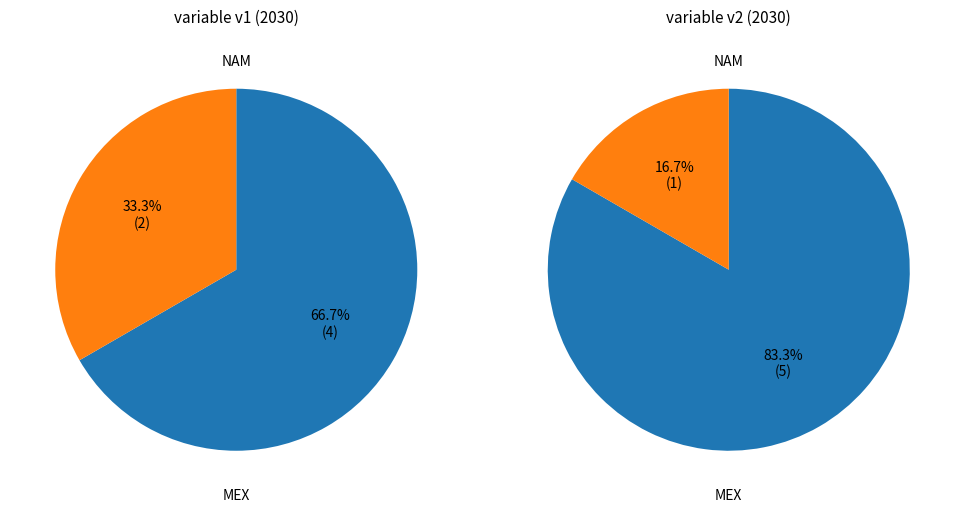

Combined, do MEX and NAM account for over 50%?

Yes